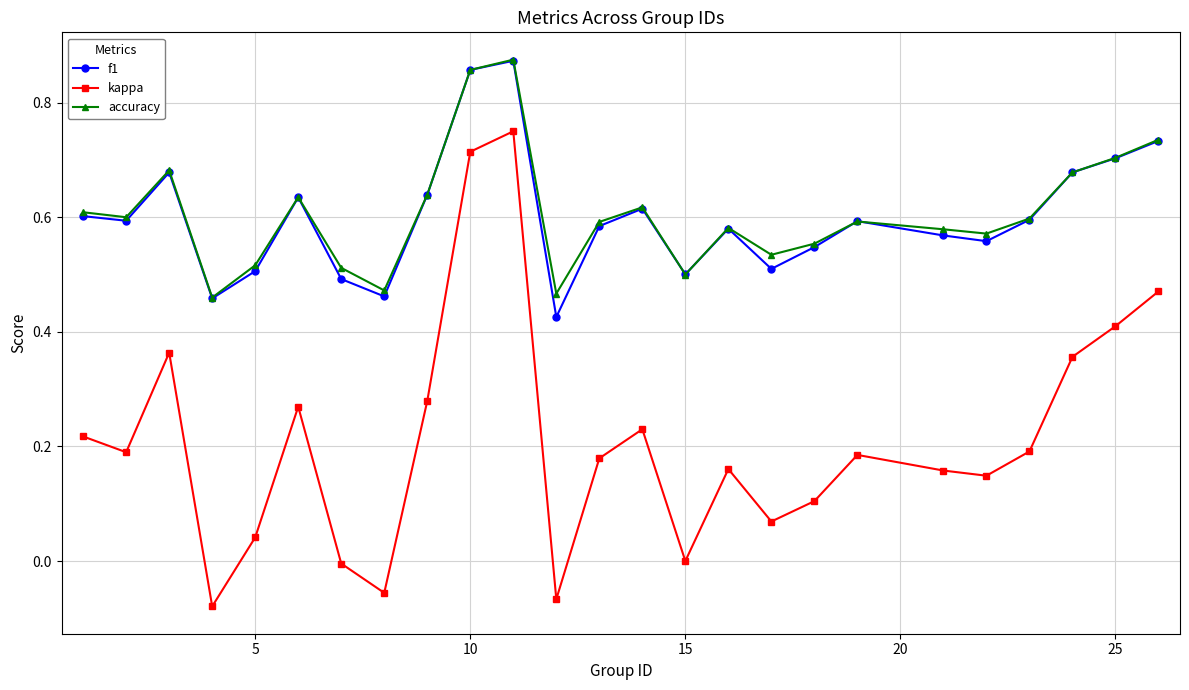

Which series has the widest spread of values?

kappa